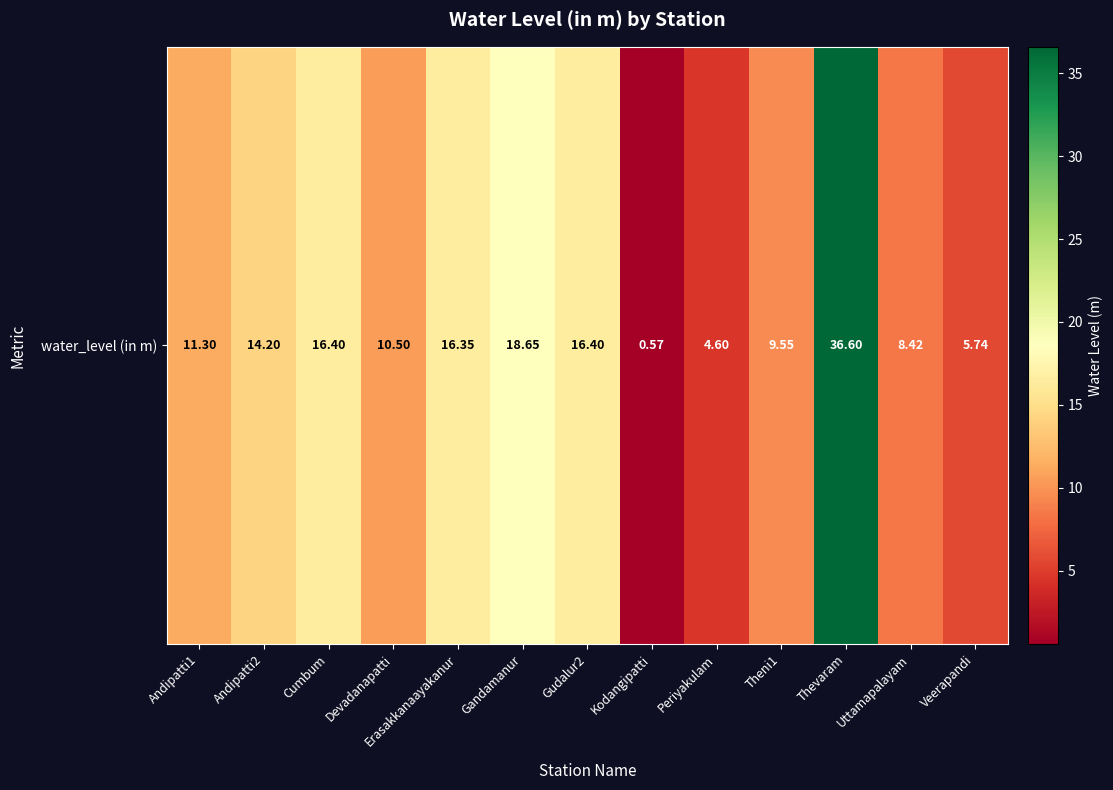

Reading left to right, transcribe all the data shown in this chart.

11.3	14.2	16.4	10.5	16.4	18.6	16.4	0.6	4.6	9.6	36.6	8.4	5.7